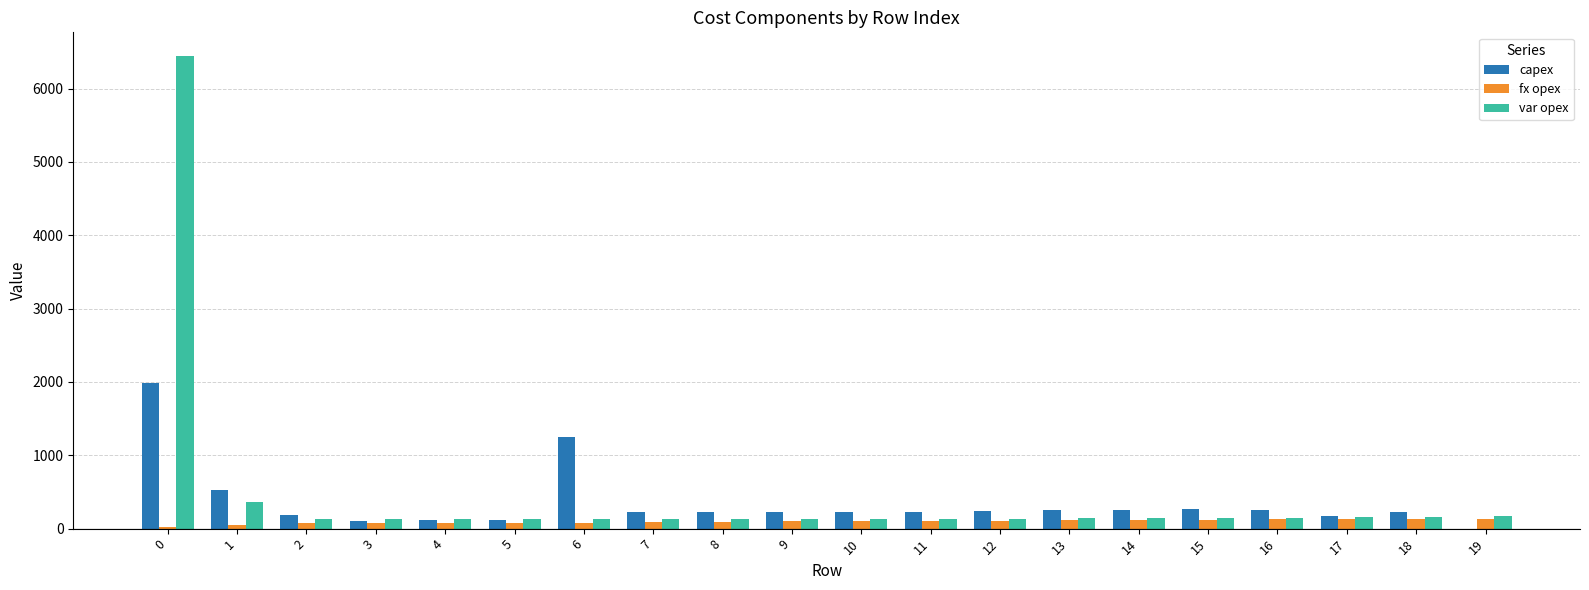

What is the highest value of the capex series?

1985